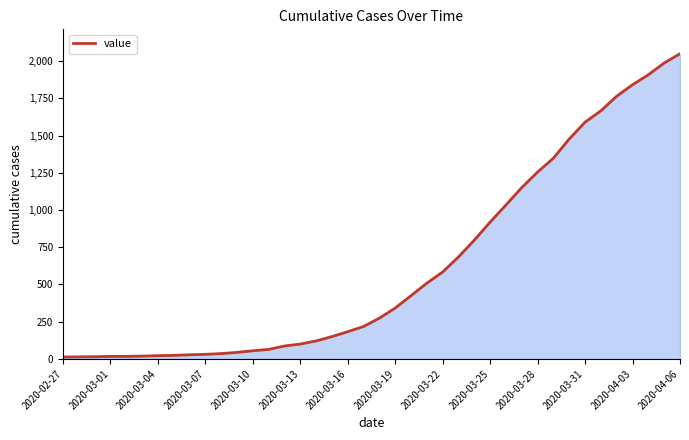

How many values are below 274?

20